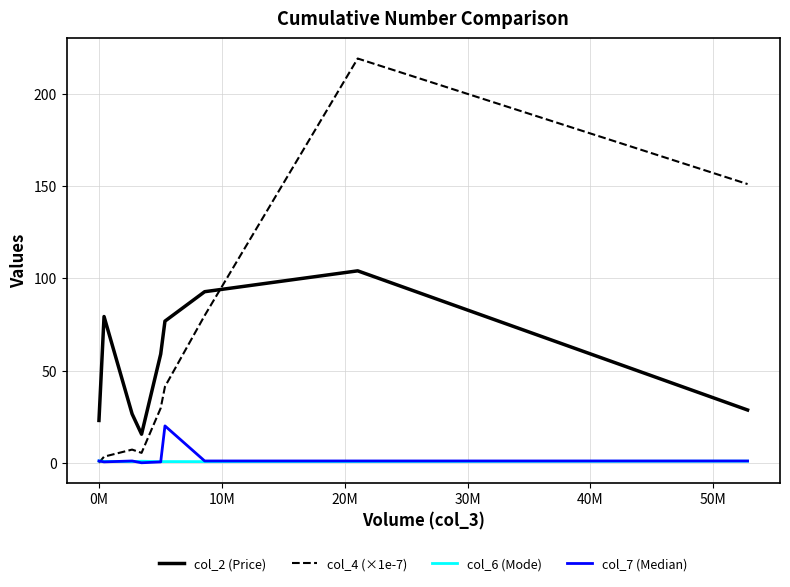

At how many categories does at least one series exceed 5?

9